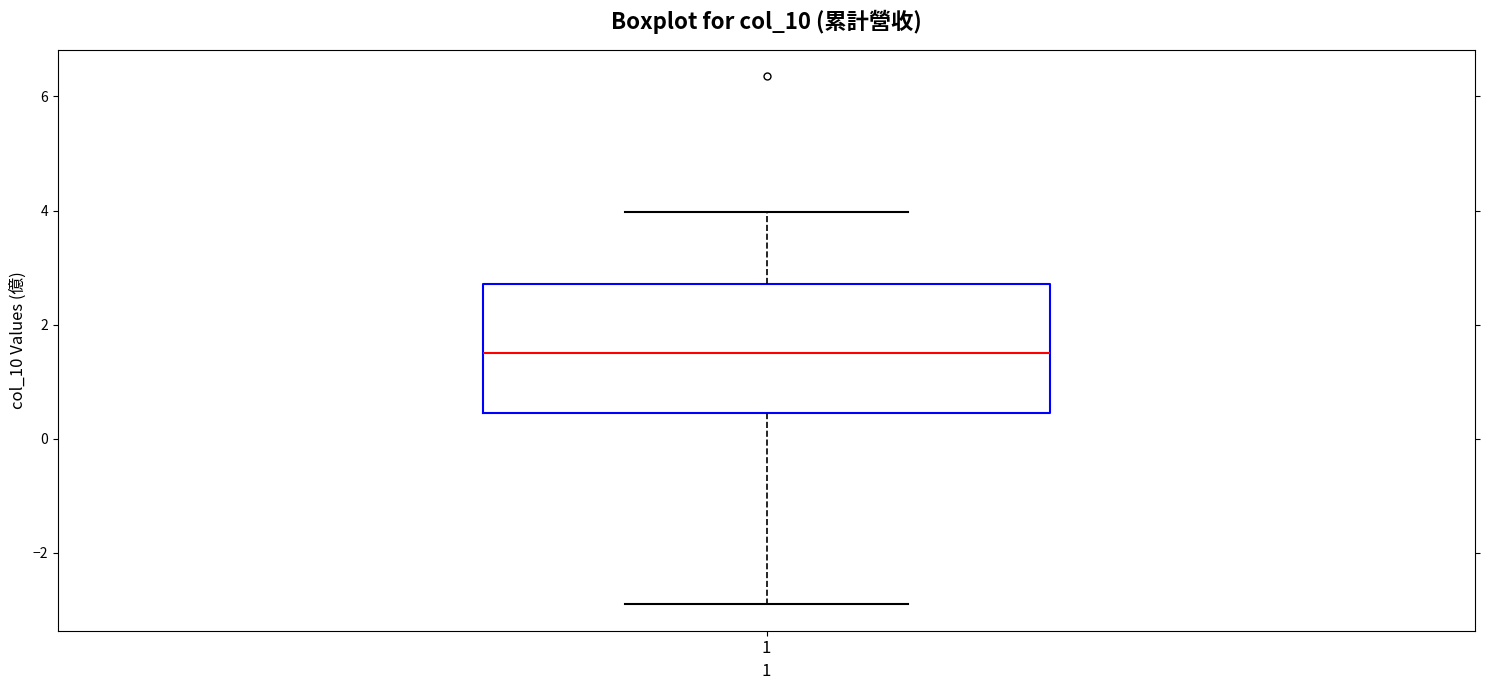

Transcribe this box plot: give where the median line is, the range the box spans, and where the two whiskers end, as read against the y-axis. The values are not printed on the chart, so give them approximately, as read against the axis.

median 1.6, box 0.4 to 2.8, whiskers -2.8 to 4.0